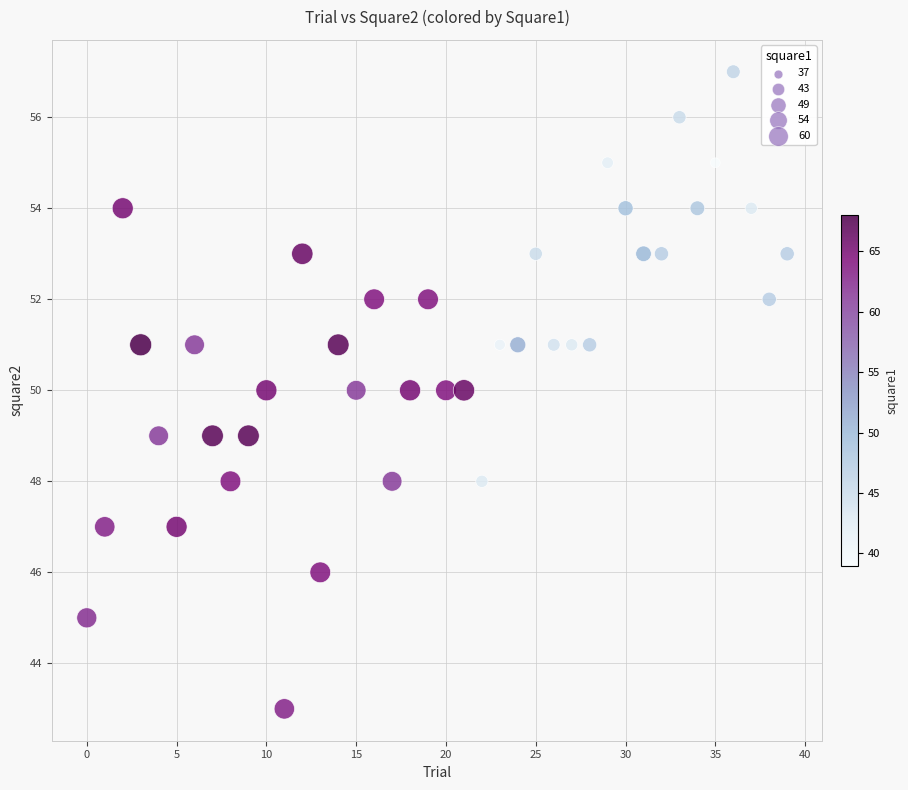

What is the range of Y values (max minus min)?

14